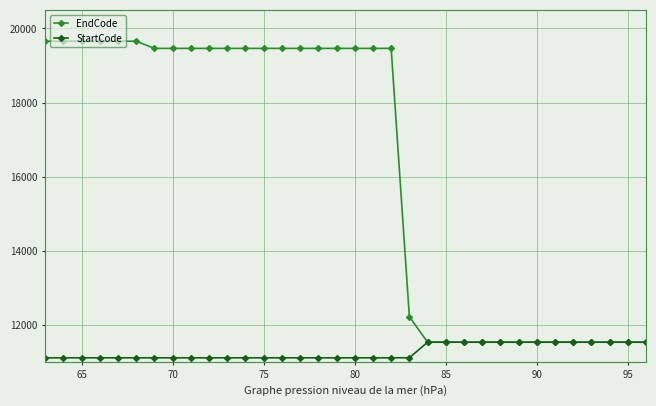

Which series has the widest spread of values?

EndCode